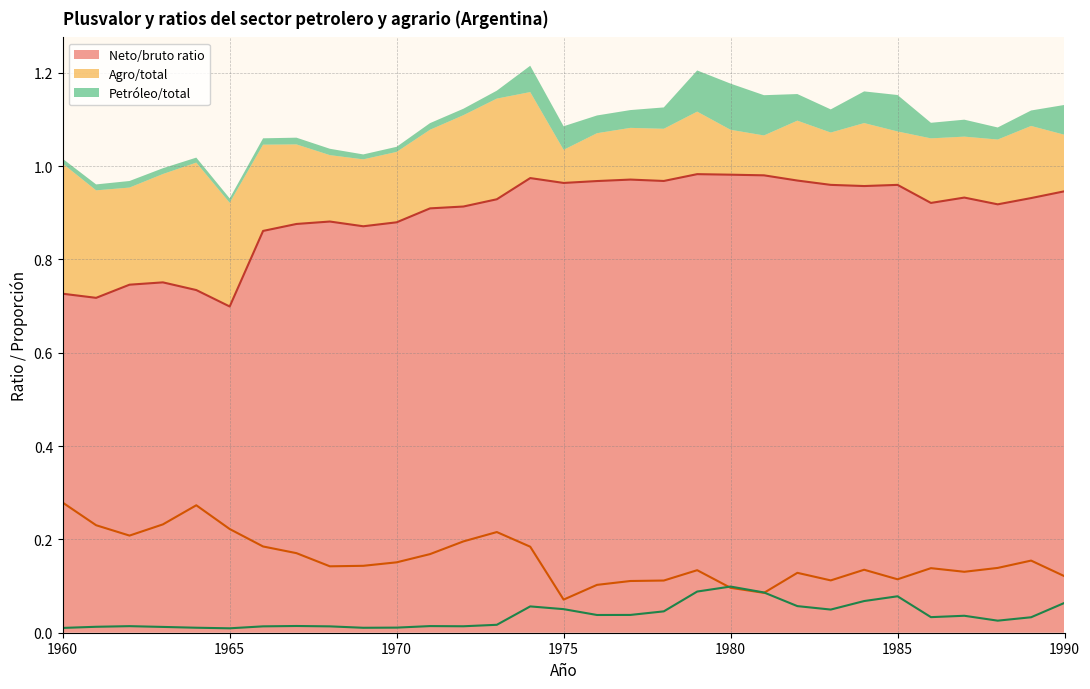

What is the difference between the second highest and second lowest values in the Agro/total series?

0.2